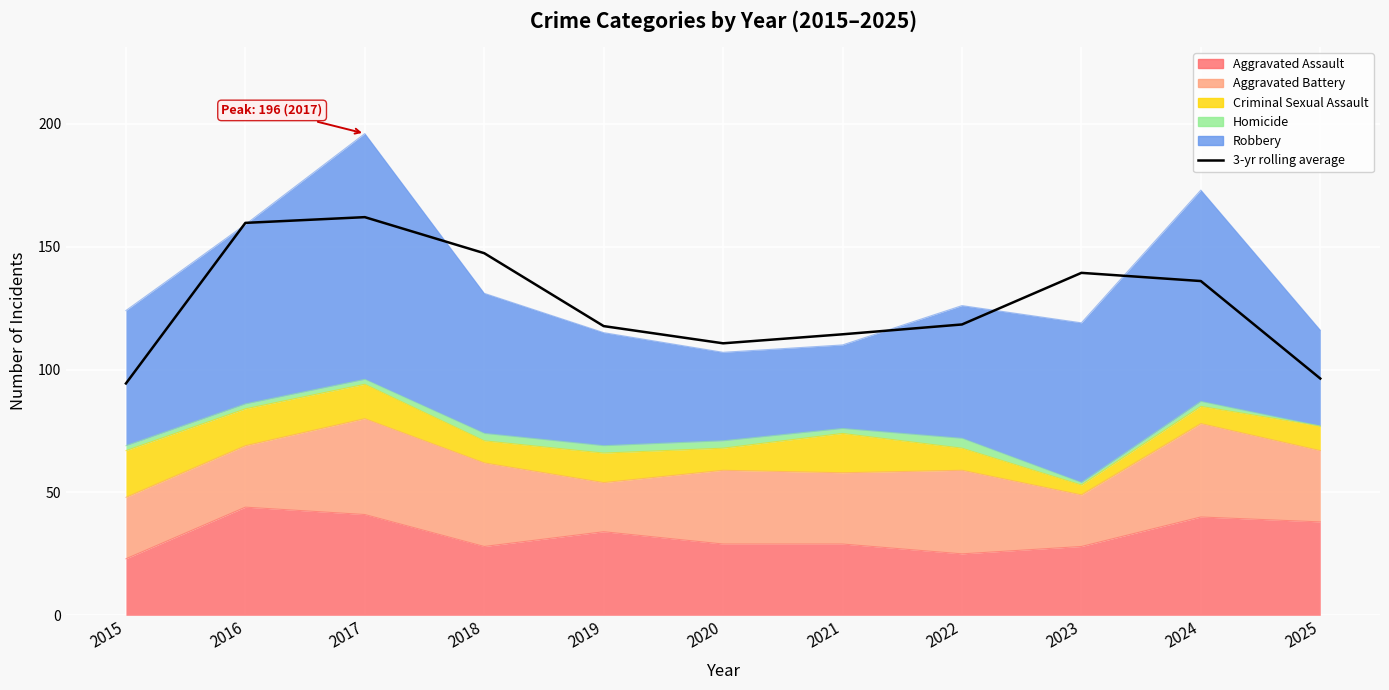

Reading right to left, what are all the values shown in this chart?

96.3	136.0	139.3	118.3	114.3	110.7	117.7	147.3	162.0	159.7	94.3